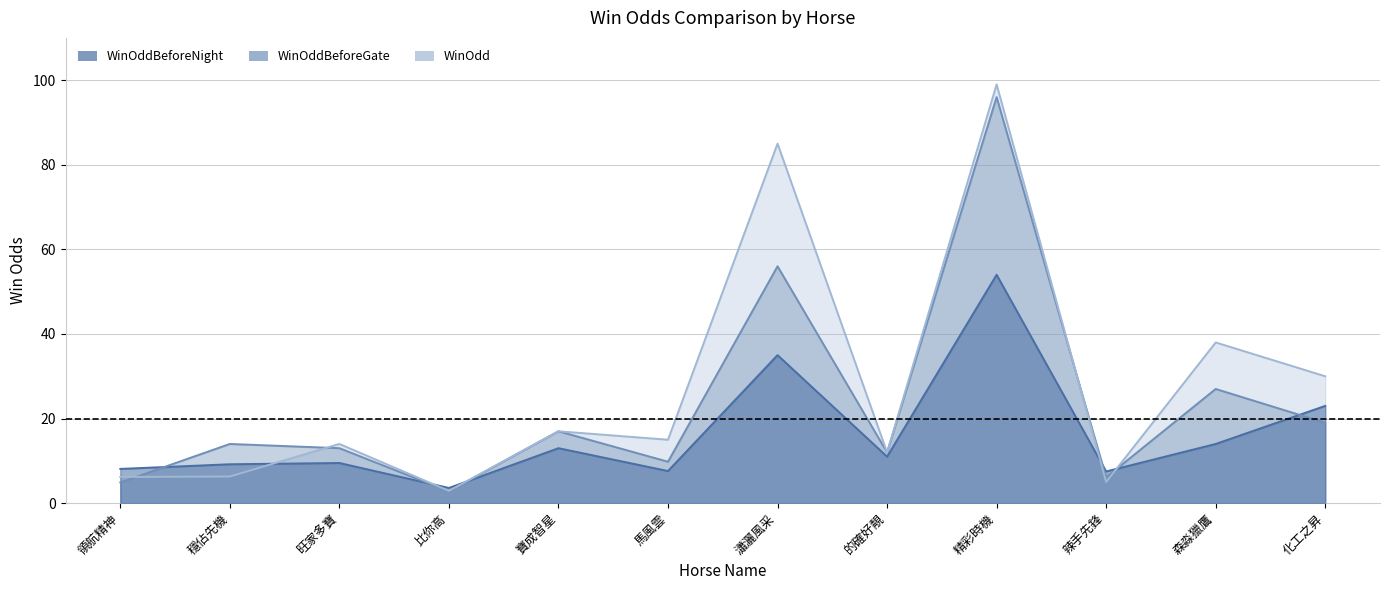

Which category has the highest value in the WinOdd series?

精彩時機